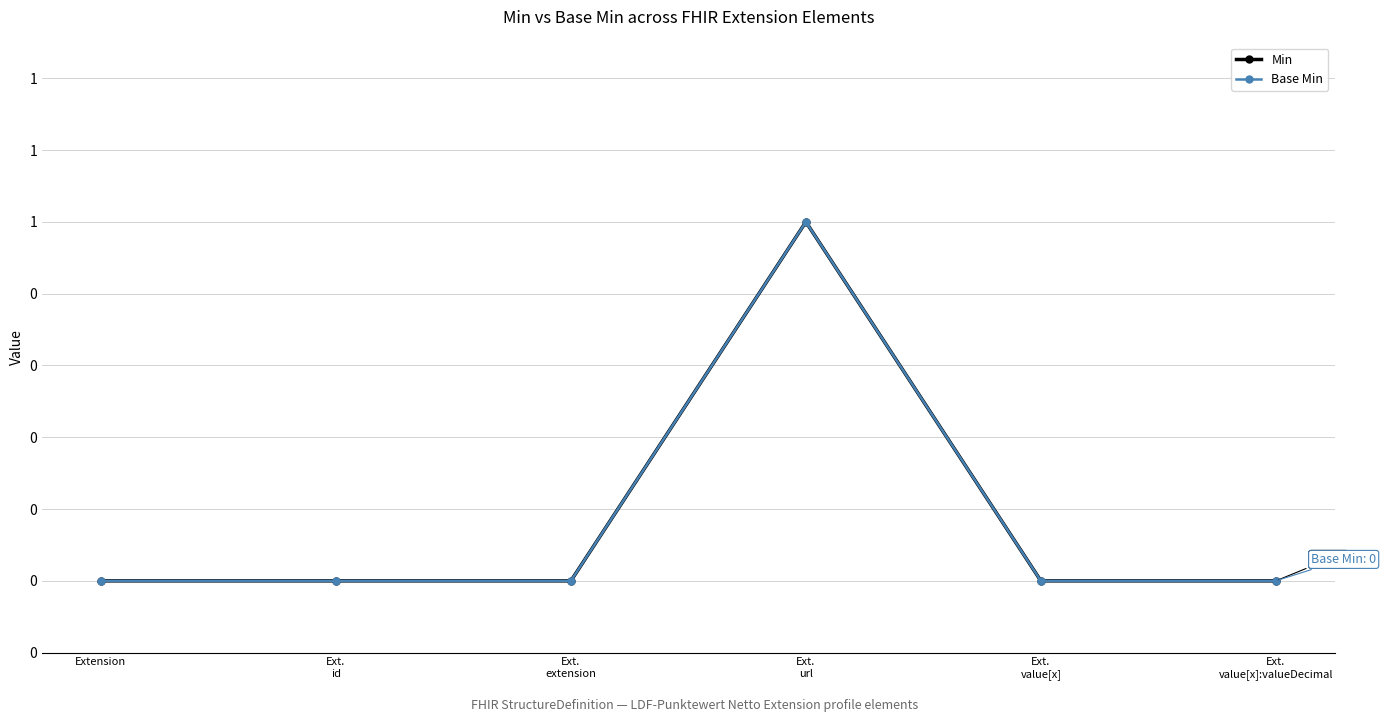

Does the chart have visible grid lines?

Yes